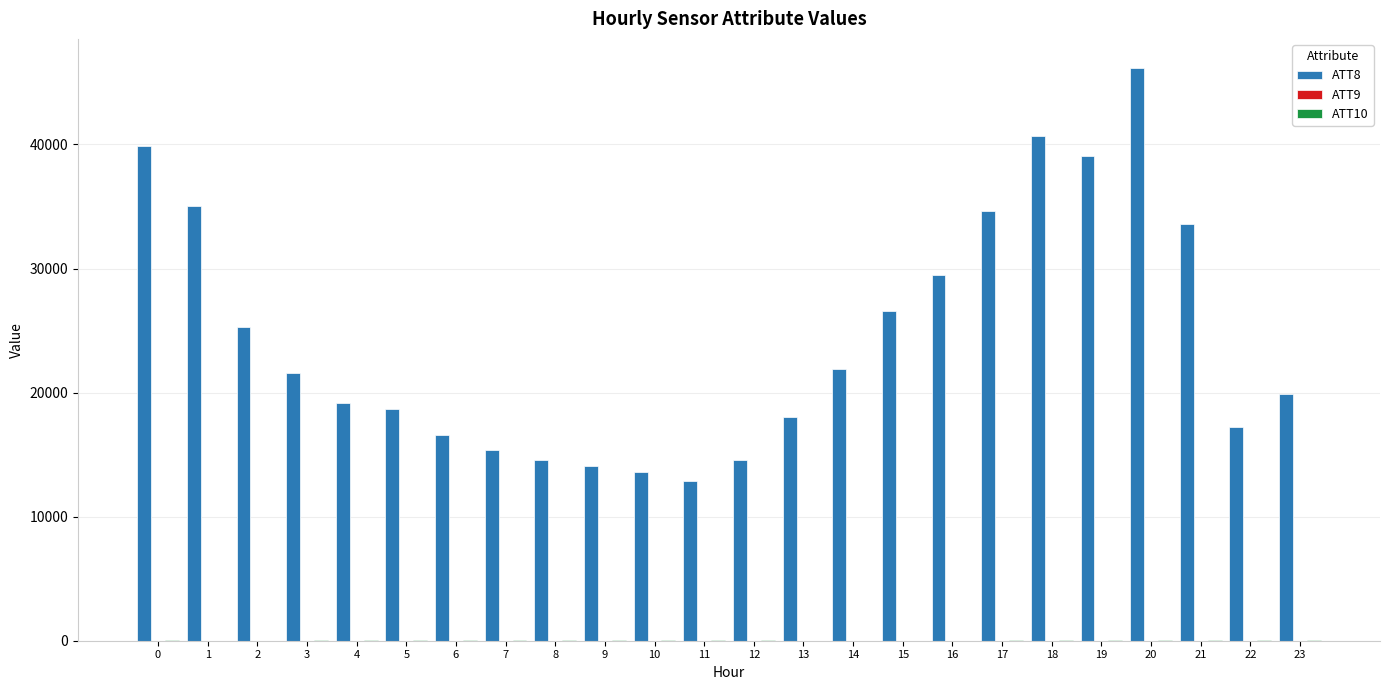

The value of ATT8 at 17 is 53951.0. True or false?

False